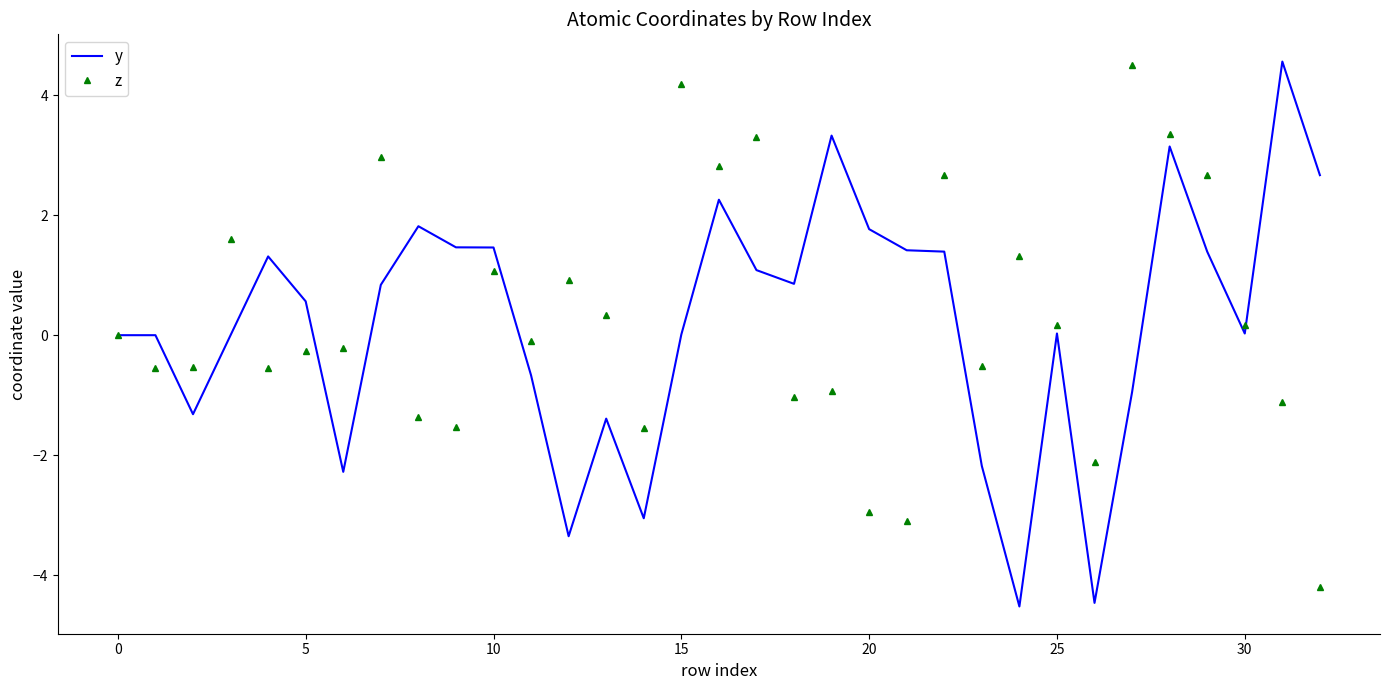

What is the maximum value for y?

4.6